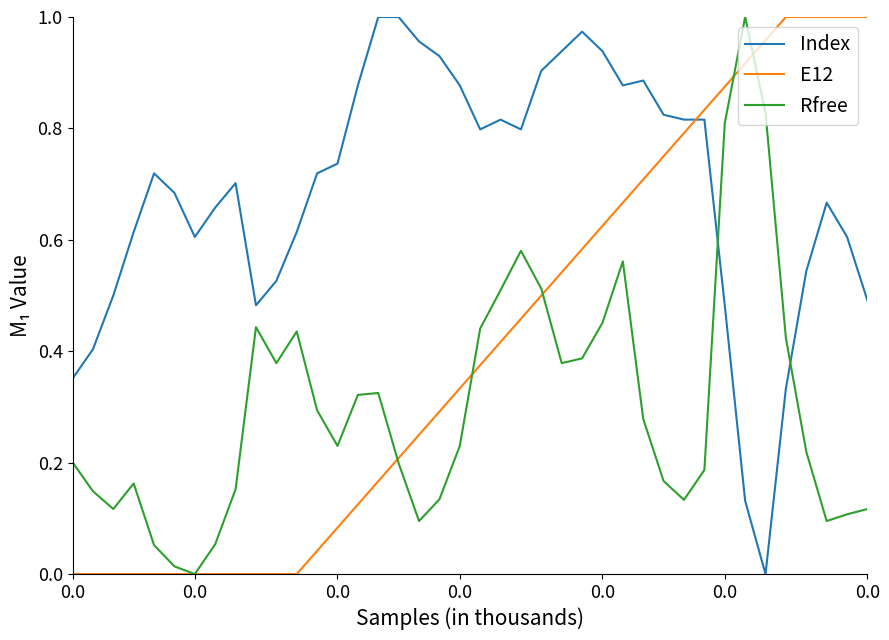

What are all the series names shown in the legend?

Index, E12, Rfree